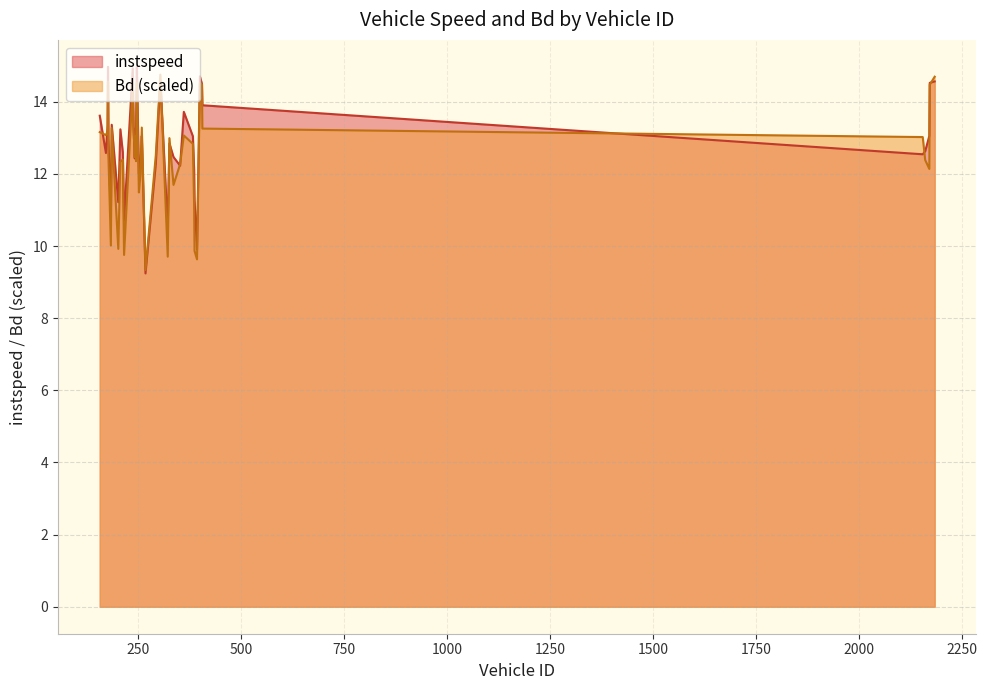

Reading left to right, list all the values displayed in this chart.

instspeed: 13.6	12.6	13.3	15.0	13.0	10.8	13.4	11.2	13.2	12.6	10.7	14.9	13.3	12.4	13.3	13.2	15.0	12.0	12.3	13.1	9.2	12.3	14.6	10.5	12.8	12.5	12.2	13.7	13.0	12.1	11.3	9.9	14.7	14.5	13.9	12.5	12.6	13.1	14.5	14.6
Bd: 13.2	13.1	13.2	14.6	12.5	10.0	13.3	9.9	12.3	12.4	9.8	14.4	13.3	12.5	13.0	12.4	14.5	11.5	12.0	13.3	9.3	12.5	14.8	9.7	13.0	11.7	12.3	13.1	12.8	11.1	9.9	9.6	14.5	14.5	13.3	13.0	12.4	12.1	14.5	14.7